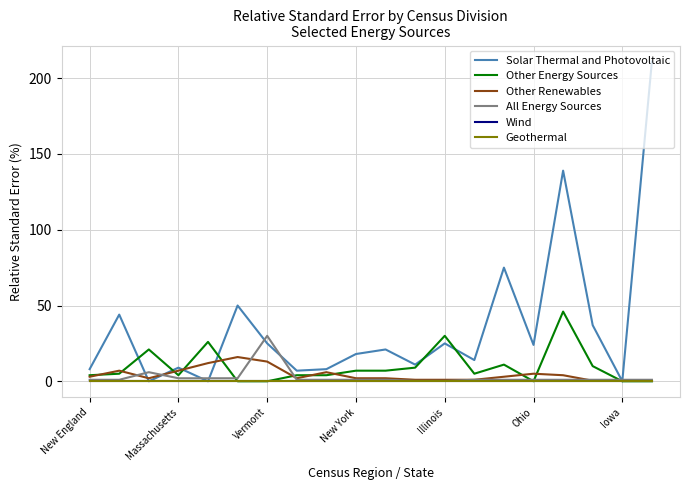

Is this an area chart (filled region under the line)?

No